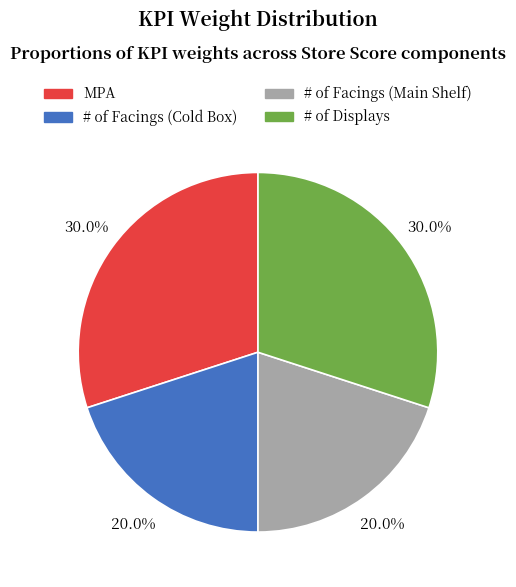

Combined, what portion of the pie is MPA and # of Facings (Cold Box)?

50.0%